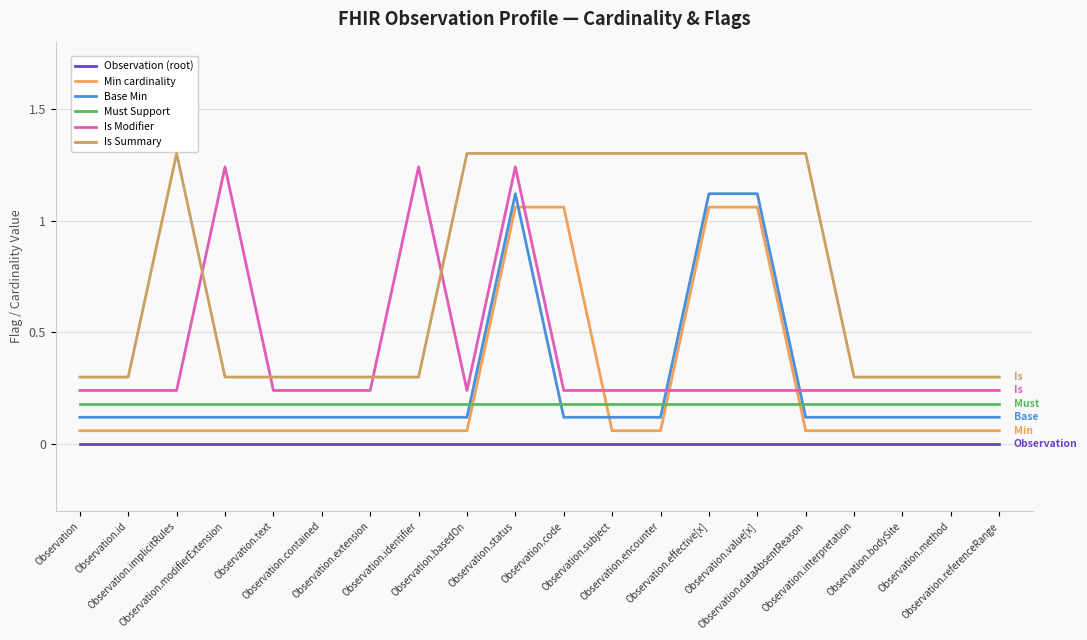

Which series ends up on top after the final intersection of Min cardinality and Base Min?

Base Min